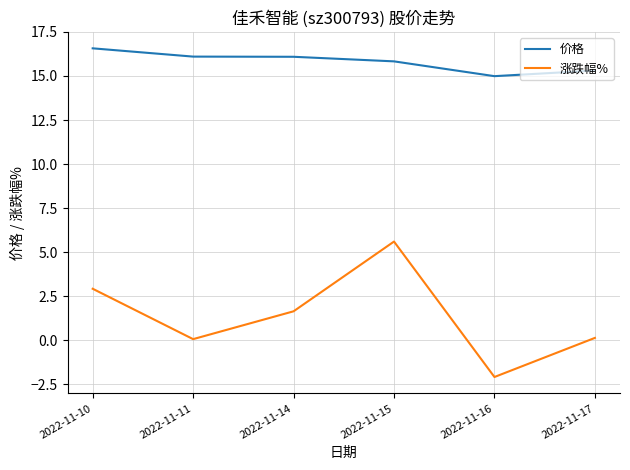

What is the maximum value for 价格?

16.6